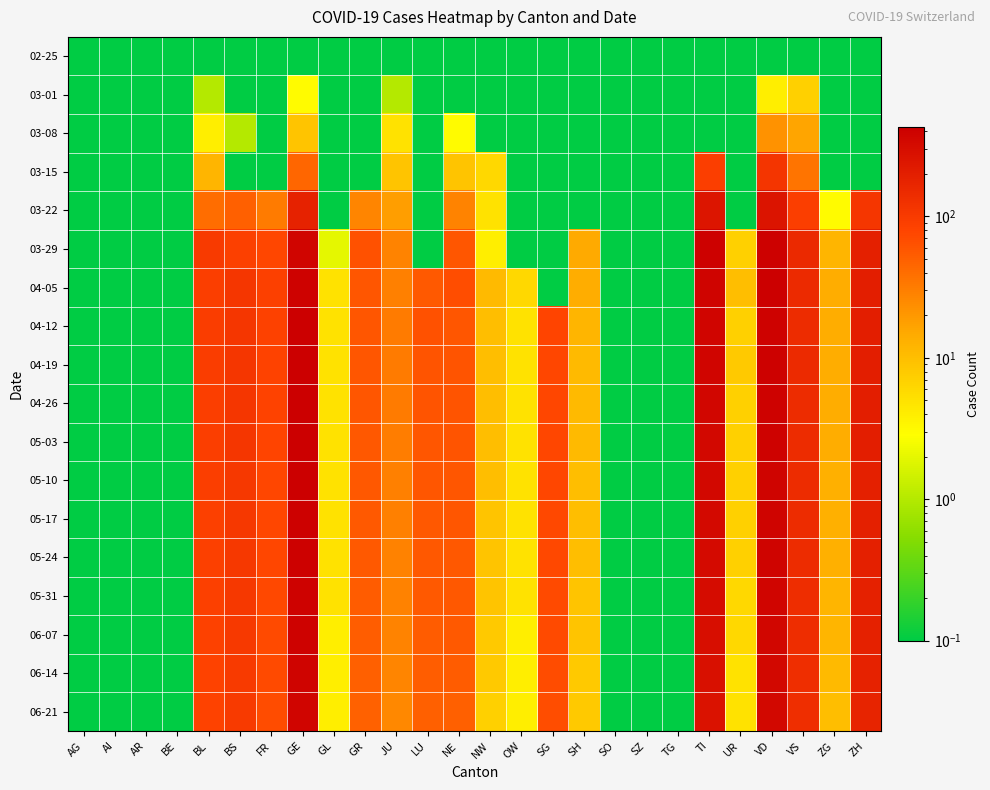

At which category does the chart reach its peak across all series?

GE